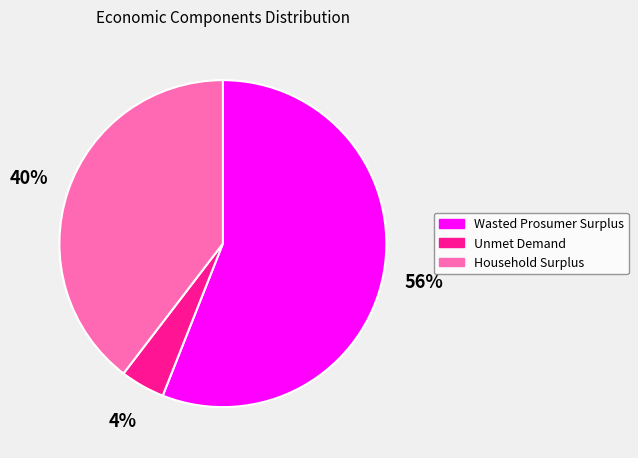

Rank the categories by value from lowest to highest.

Unmet Demand, Household Surplus, Wasted Prosumer Surplus